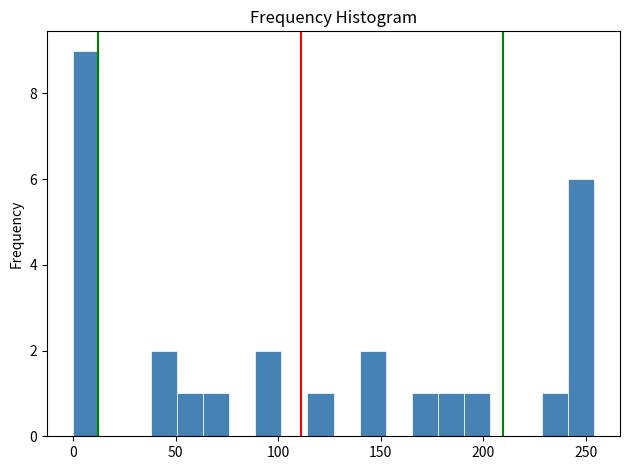

Read against the x-axis, roughly where is the centre of the tallest bar?

5